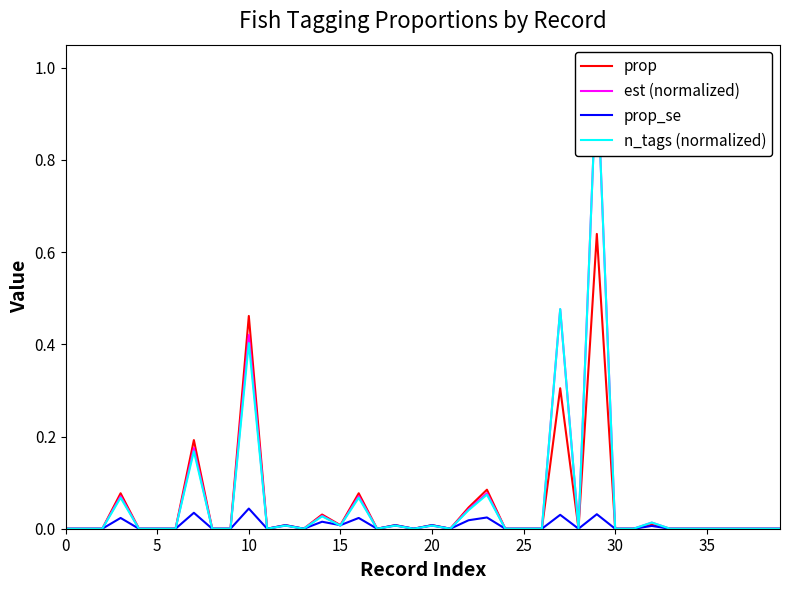

The value of prop at 30 is -0.4. True or false?

False